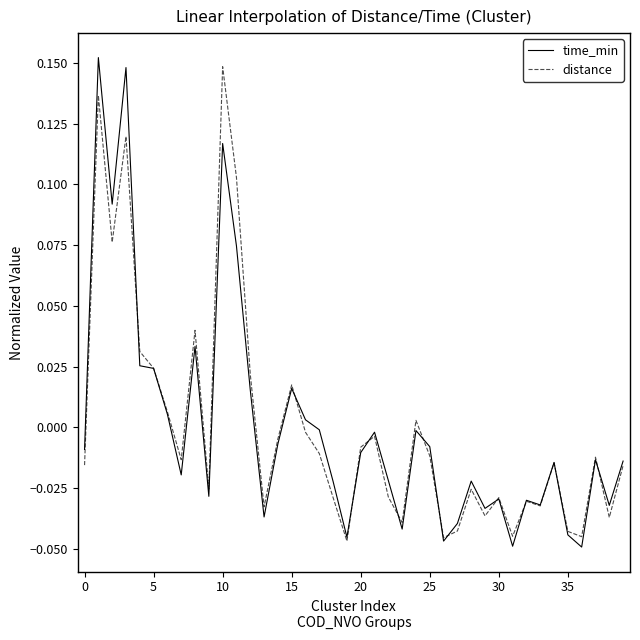

At which label does time_min reach its minimum?

36